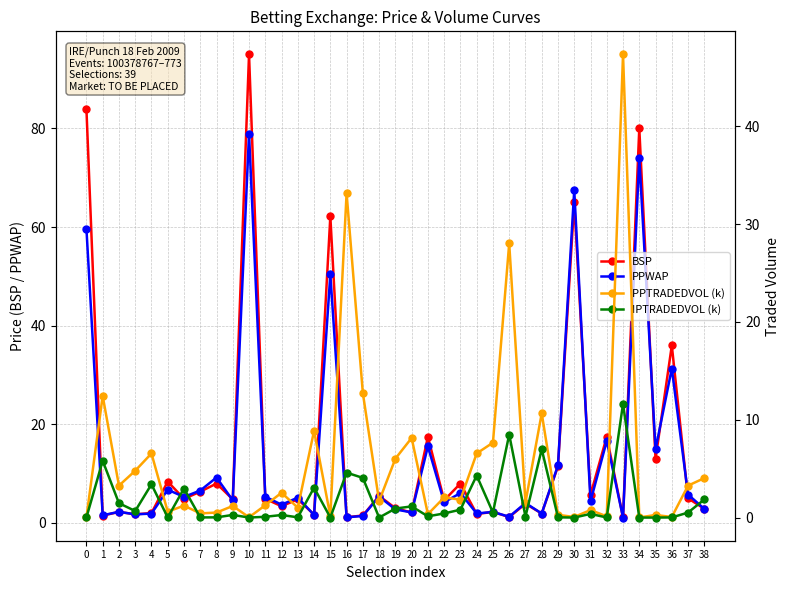

What are all the series names shown in the legend?

BSP, PPWAP, PPTRADEDVOL (k), IPTRADEDVOL (k)